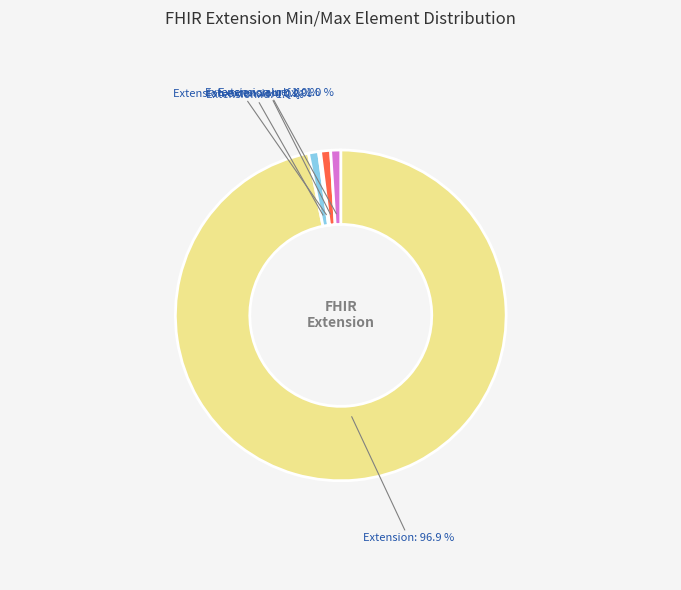

Which has a higher value, Extension.url or Extension?

Extension